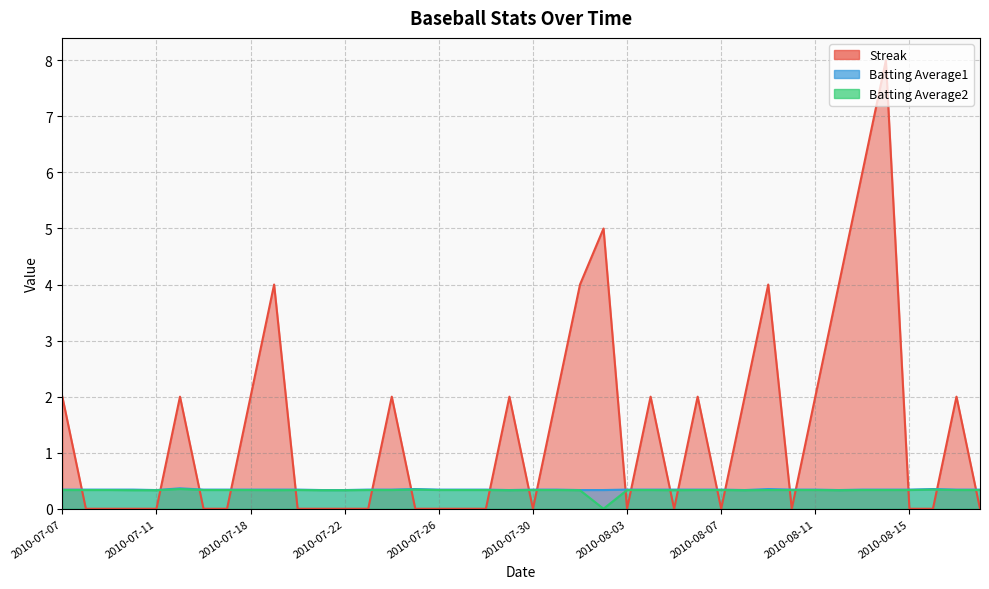

Reading right to left, extract all data points from this chart.

Streak: 0.0	2.0	0.0	0.0	8.0	6.0	4.0	2.0	0.0	4.0	2.0	0.0	2.0	0.0	2.0	0.0	5.0	4.0	2.0	0.0	2.0	0.0	0.0	0.0	0.0	2.0	0.0	0.0	0.0	0.0	4.0	2.0	0.0	0.0	2.0	0.0	0.0	0.0	0.0	2.0
Batting Average1: 0.3	0.3	0.4	0.3	0.3	0.3	0.3	0.3	0.3	0.4	0.3	0.3	0.3	0.3	0.3	0.3	0.3	0.3	0.3	0.3	0.3	0.3	0.3	0.3	0.4	0.3	0.3	0.3	0.3	0.3	0.3	0.3	0.3	0.3	0.4	0.3	0.3	0.3	0.3	0.3
Batting Average2: 0.3	0.3	0.3	0.3	0.3	0.3	0.3	0.3	0.3	0.3	0.3	0.3	0.3	0.3	0.3	0.3	0.0	0.3	0.3	0.3	0.3	0.3	0.3	0.3	0.3	0.3	0.3	0.3	0.3	0.3	0.3	0.3	0.3	0.3	0.4	0.3	0.3	0.3	0.3	0.3